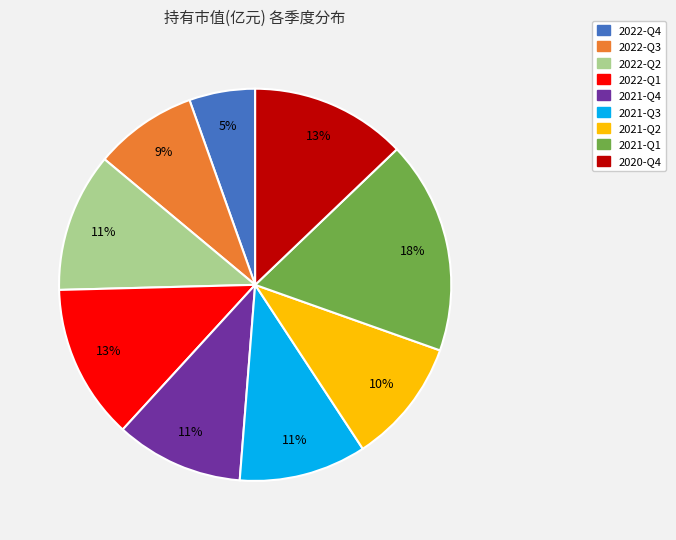

Is it true that 2022-Q2 is 1% of the pie?

False